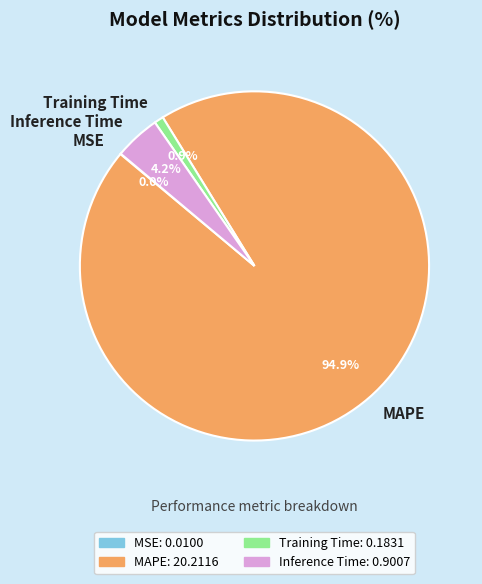

To the nearest percent, what is the difference between the Training Time and Inference Time slice percentages?

3%